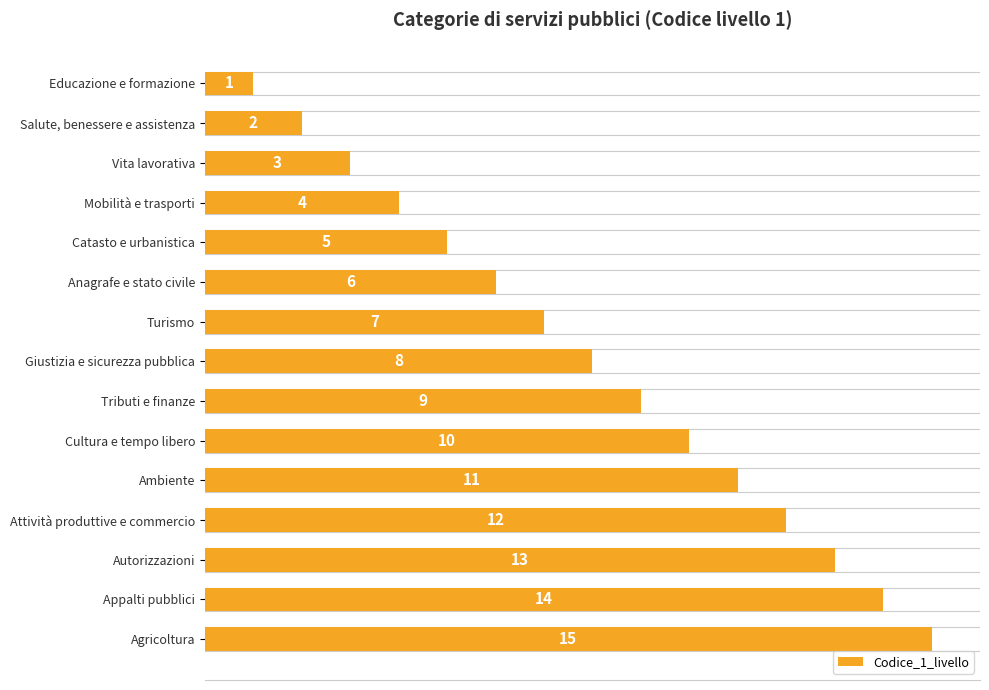

What is the sum of all values?

120